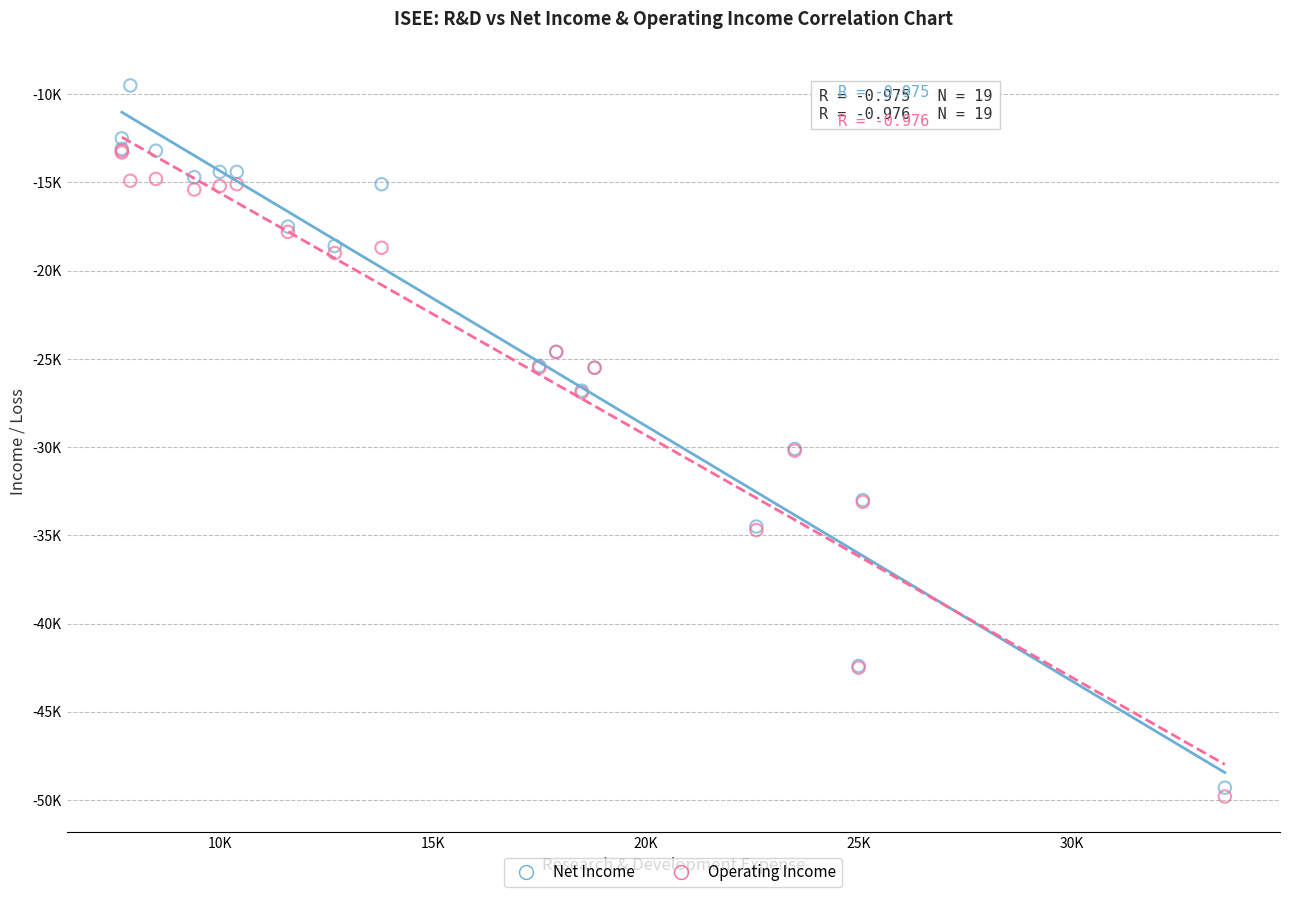

Which series reaches the minimum Y coordinate?

Operating Income